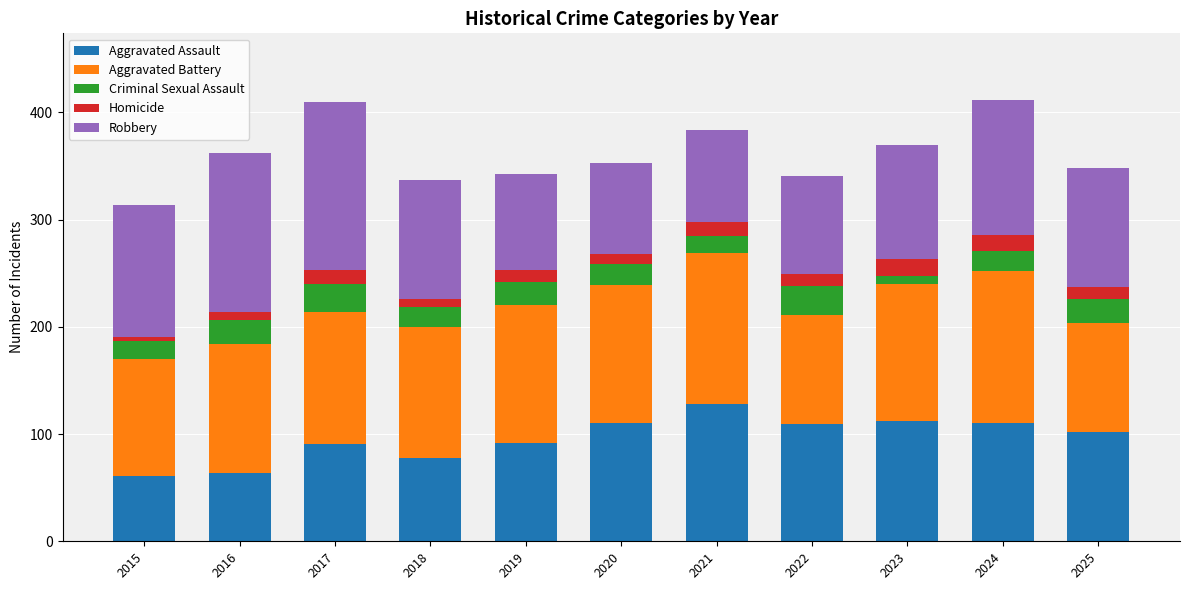

What is the minimum value for Aggravated Assault?

61